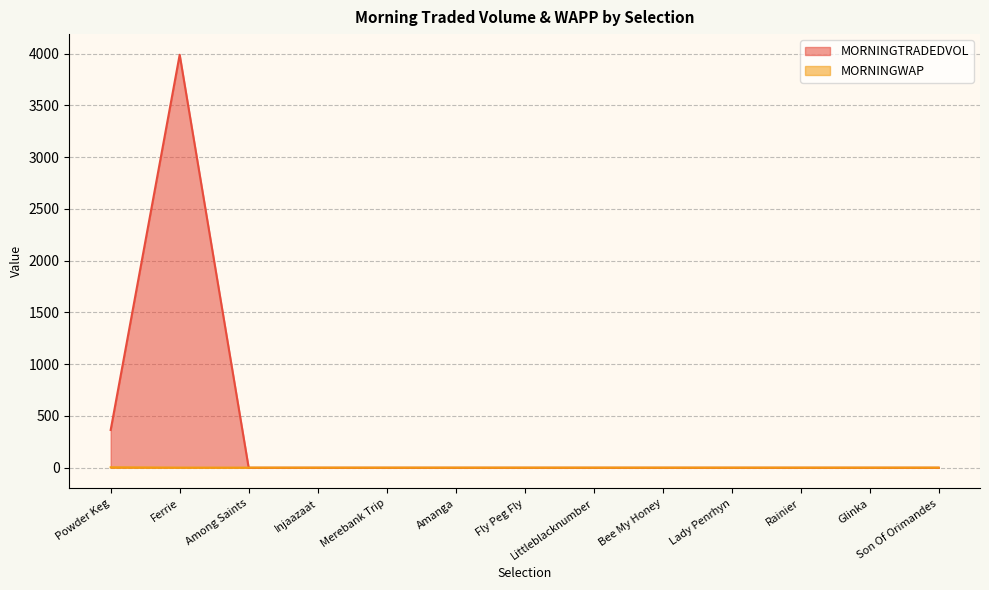

True or false: MORNINGTRADEDVOL and MORNINGWAP cross at least once.

True